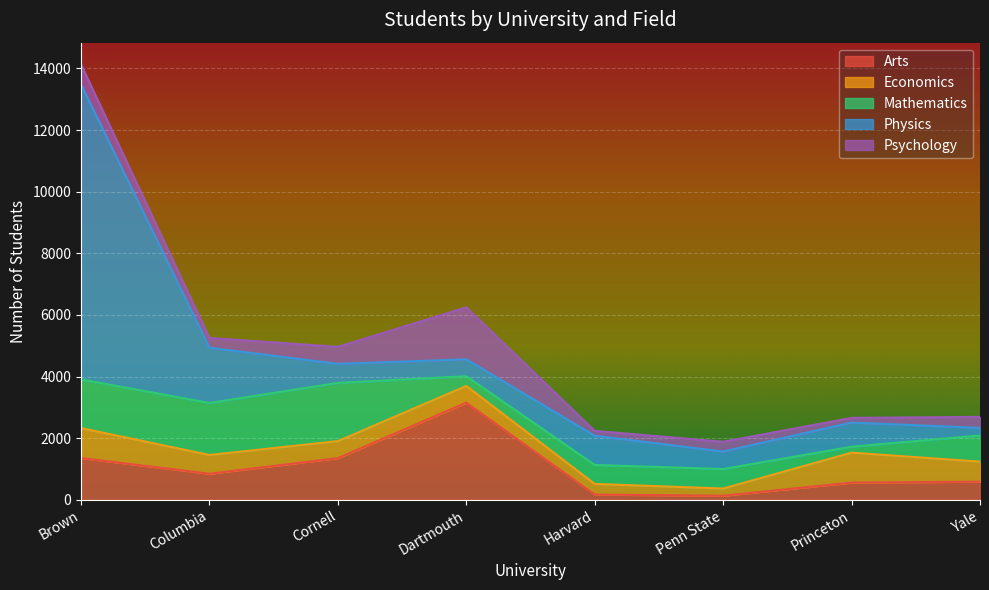

What is the total value across all series at Princeton?

2661